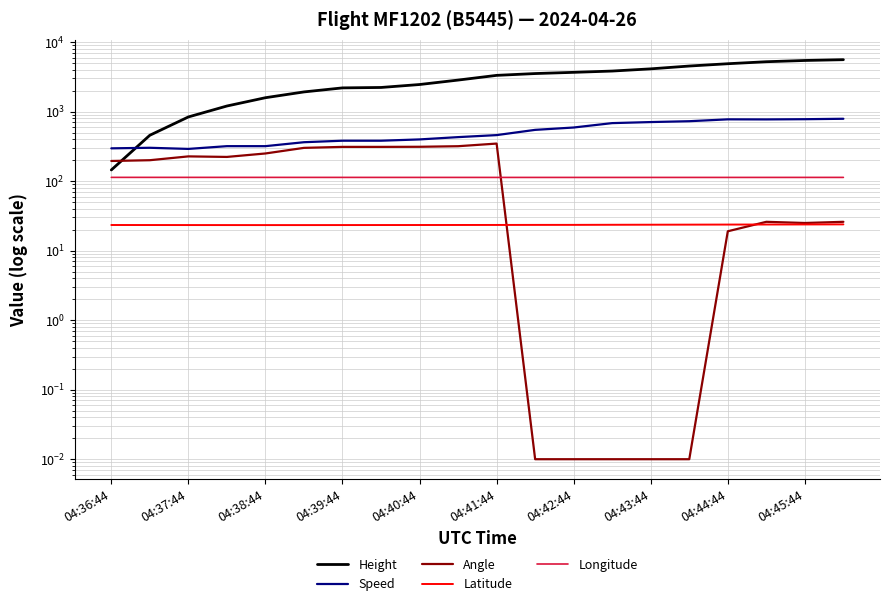

True or false: Longitude and Latitude intersect in this chart.

False